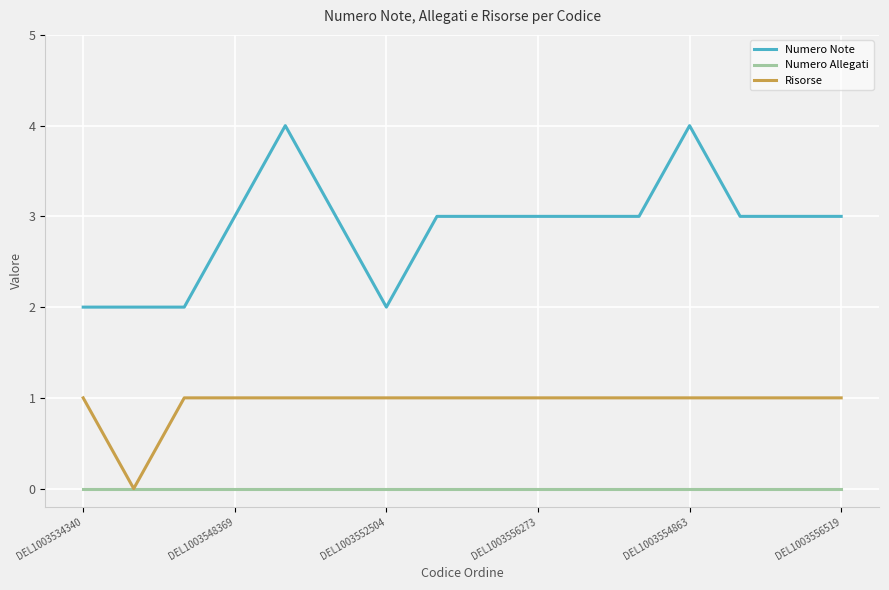

Which series has the largest total across all categories?

Numero Note